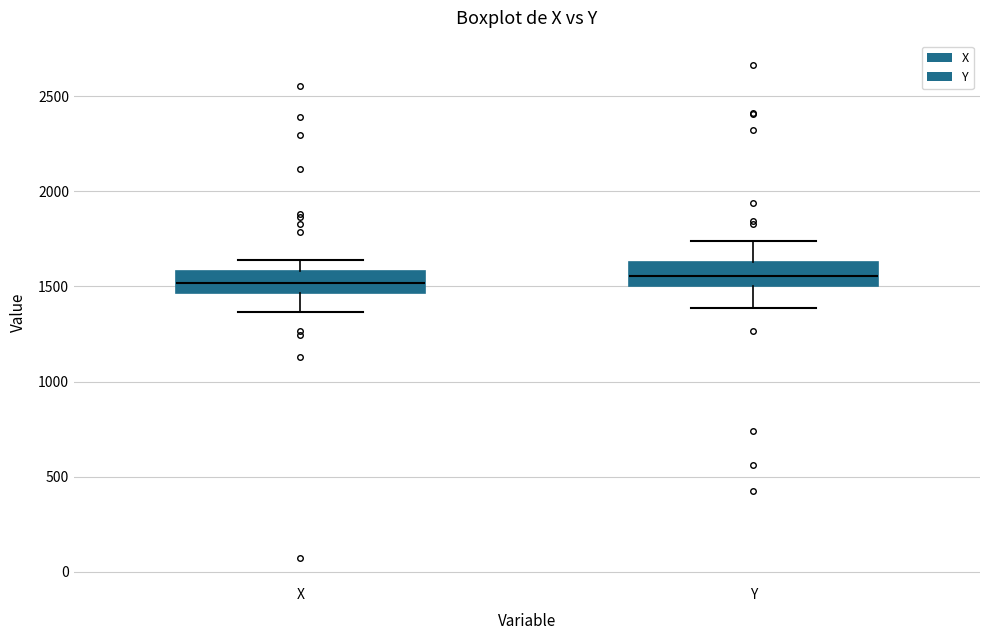

Reading left to right, read every box against the y-axis: the position of its median line, the range the box covers, and the ends of its whiskers. The values are not printed on the chart, so give them approximately, as read against the axis.

X: median 1500, box 1450 to 1600, whiskers 1350 to 1650
Y: median 1550, box 1500 to 1650, whiskers 1400 to 1750